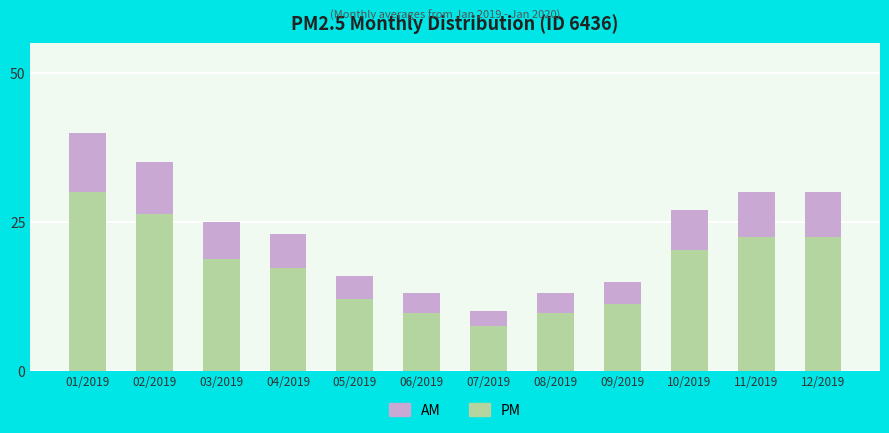

What is the difference between the PM values at 04/2019 and 08/2019?

7.5